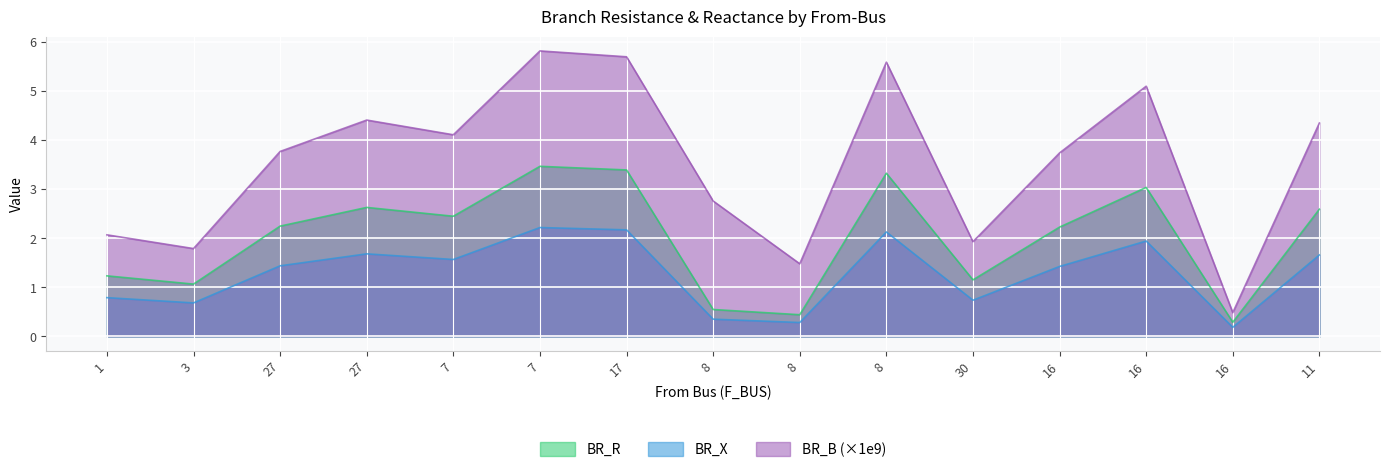

At which category is the sum across all series the highest?

7